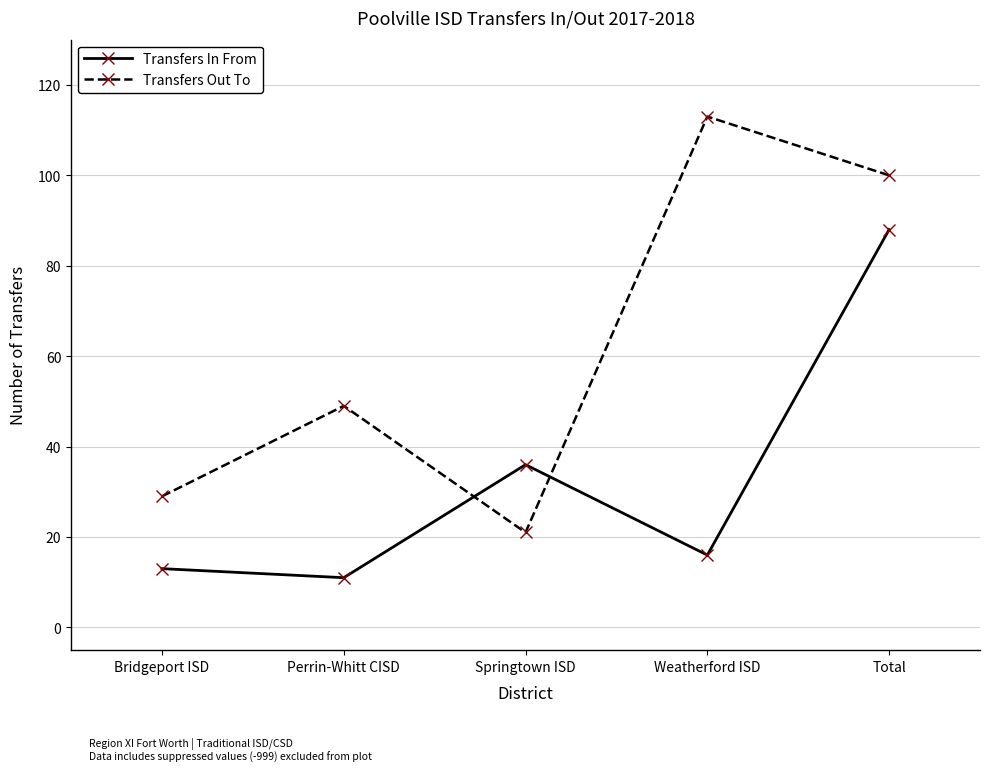

Which series ends up on top after the final intersection of Transfers In From and Transfers Out To?

Transfers Out To